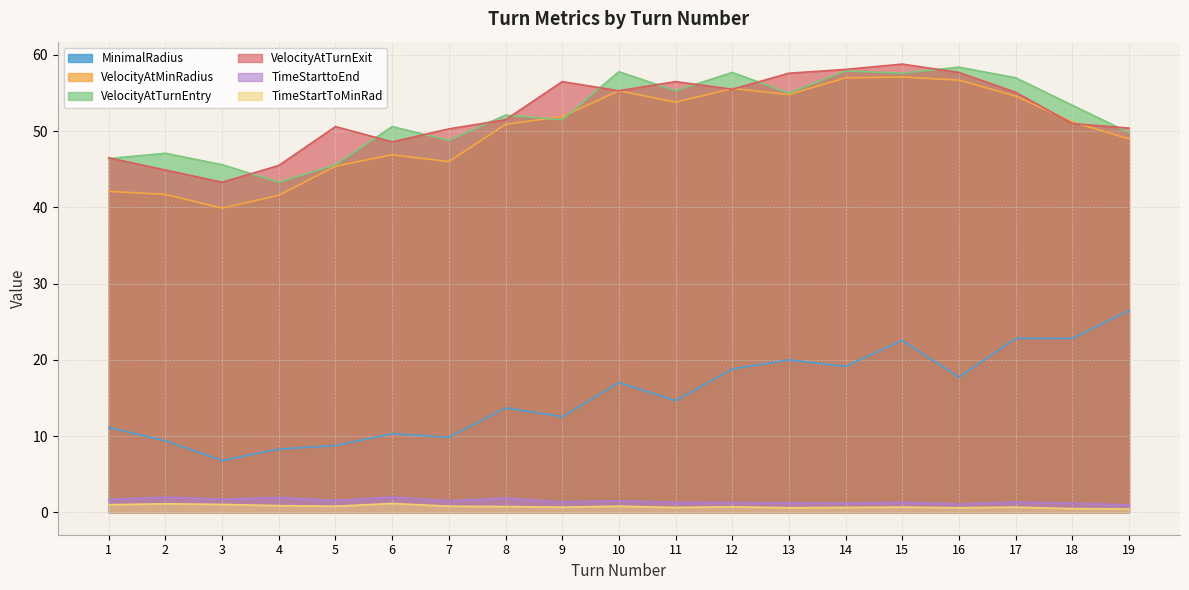

What is the sum of all MinimalRadius values?

292.7